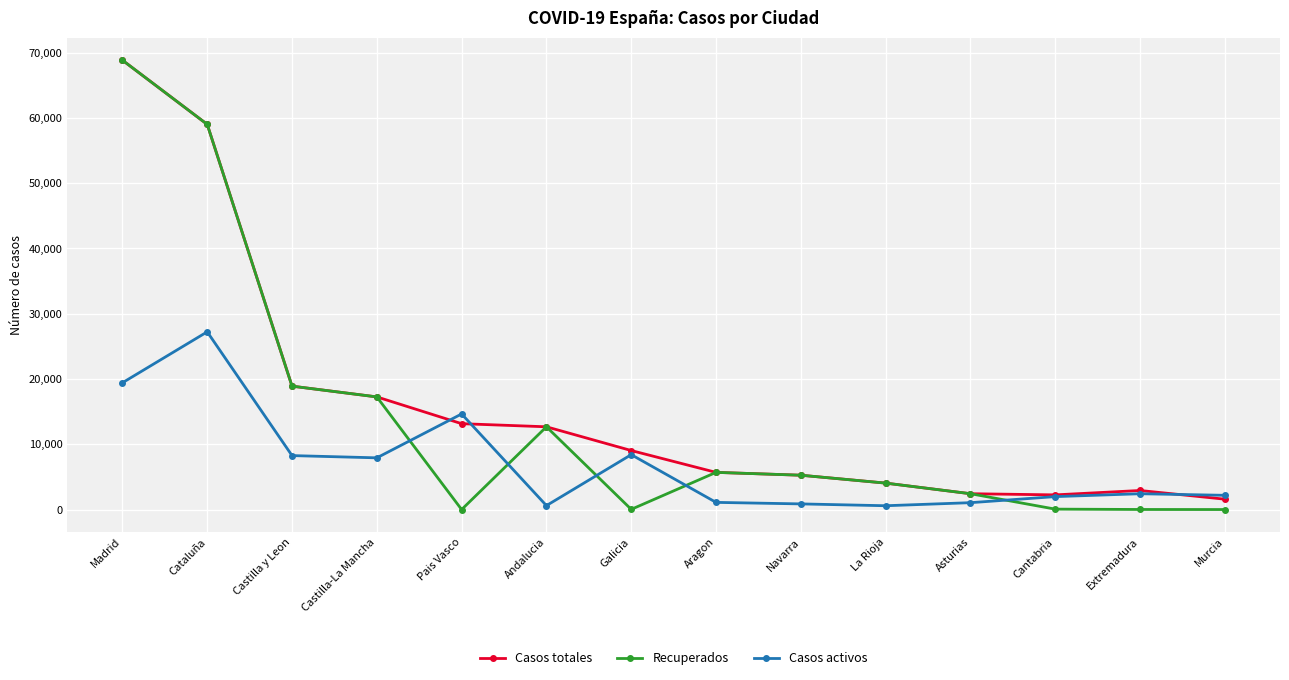

Rank the series by their average value, from highest to lowest.

Casos totales, Recuperados, Casos activos